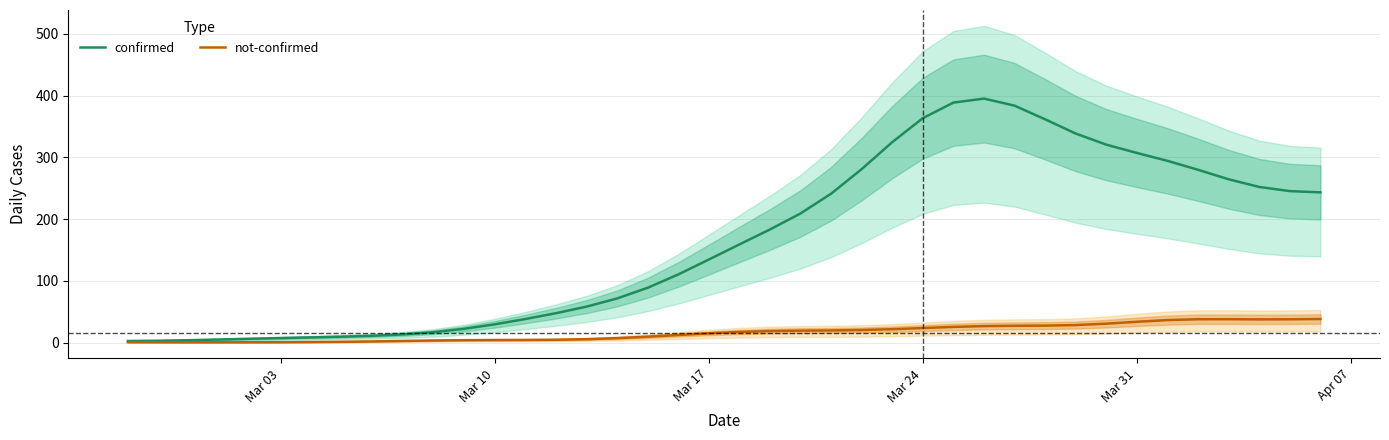

Reading left to right, transcribe all the data shown in this chart.

confirmed: 2.8	3.2	4.1	5.2	6.4	7.5	8.6	9.8	11.2	13.4	17.1	22.5	29.8	38.4	47.8	58.4	71.7	89.0	110.5	134.6	159.2	183.3	209.3	241.2	281.1	324.7	363.5	388.7	395.1	383.7	361.5	338.5	320.5	307.1	294.3	279.8	264.5	252.1	245.4	243.4
not-confirmed: 0.9	0.8	0.7	0.7	0.8	0.9	1.1	1.5	2.1	2.9	3.6	4.1	4.4	4.5	4.8	5.7	7.4	9.8	12.5	15.2	17.4	18.9	19.5	19.9	20.6	21.9	23.7	25.6	26.9	27.4	27.7	28.6	30.8	33.9	36.7	38.0	38.1	37.8	37.9	38.4